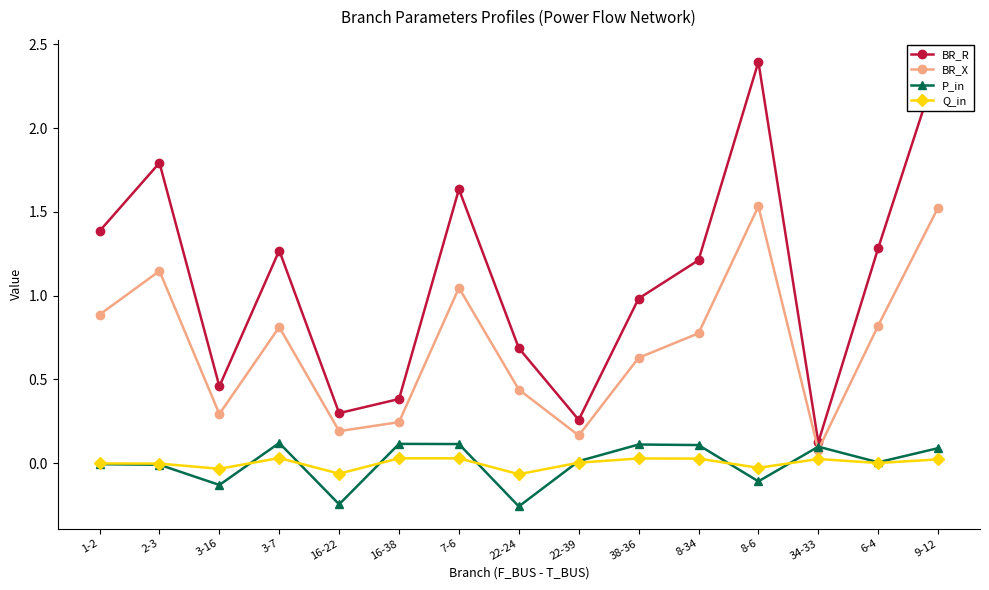

Where is BR_R nearest to the value 1?

38-36